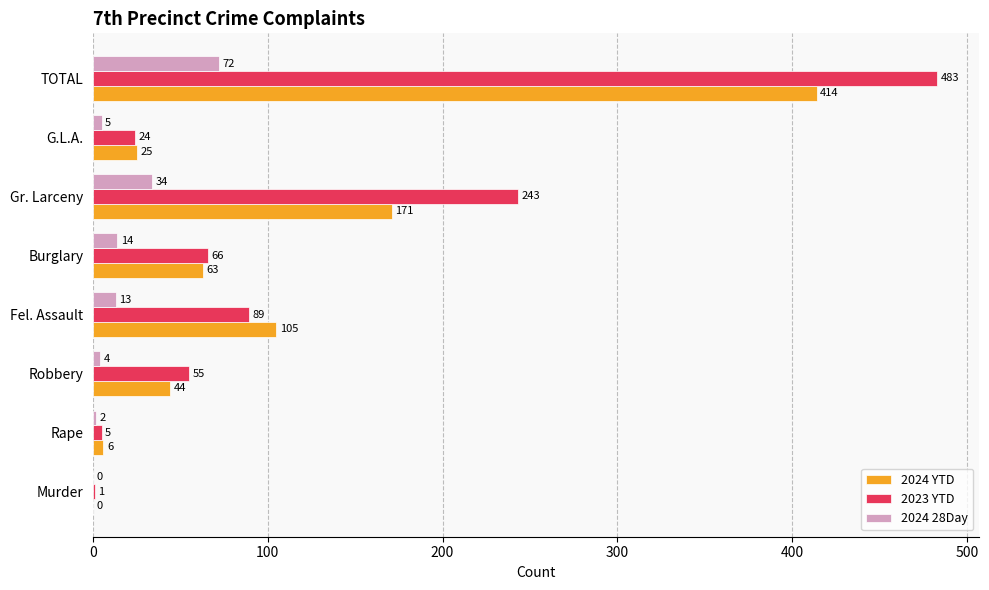

What is the sum of the 2023 YTD values at Robbery and Rape?

60